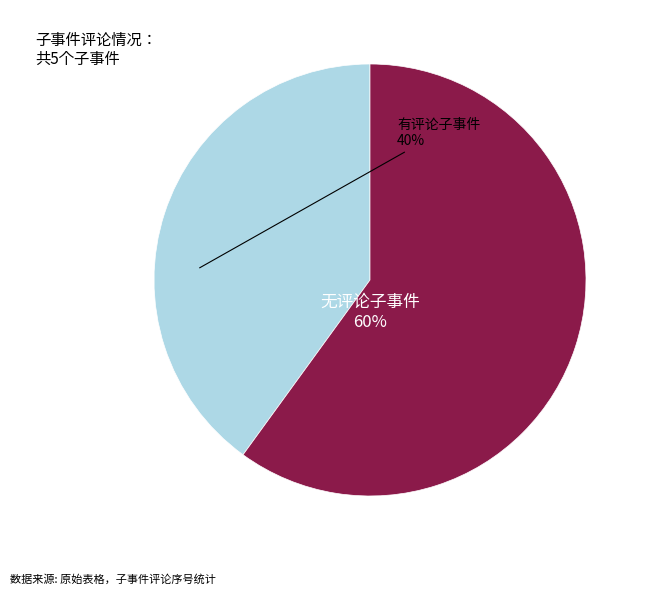

Is there any slice that represents more than half of the pie?

Yes